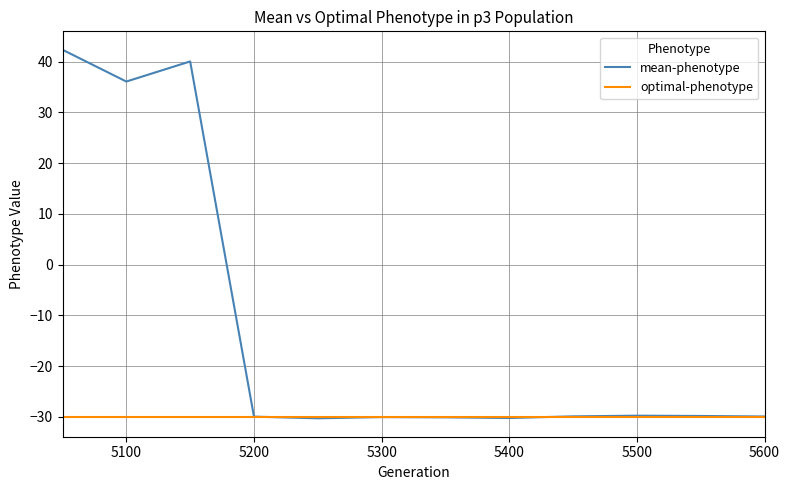

Which series has the largest range (max minus min)?

mean-phenotype